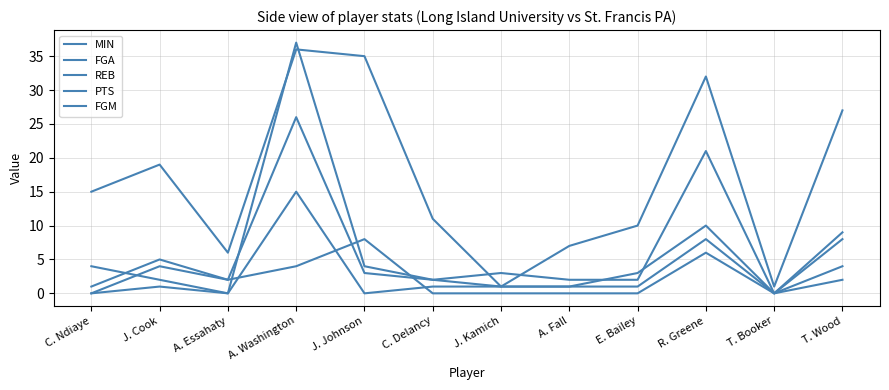

Does the chart display data point markers on the line(s)?

No